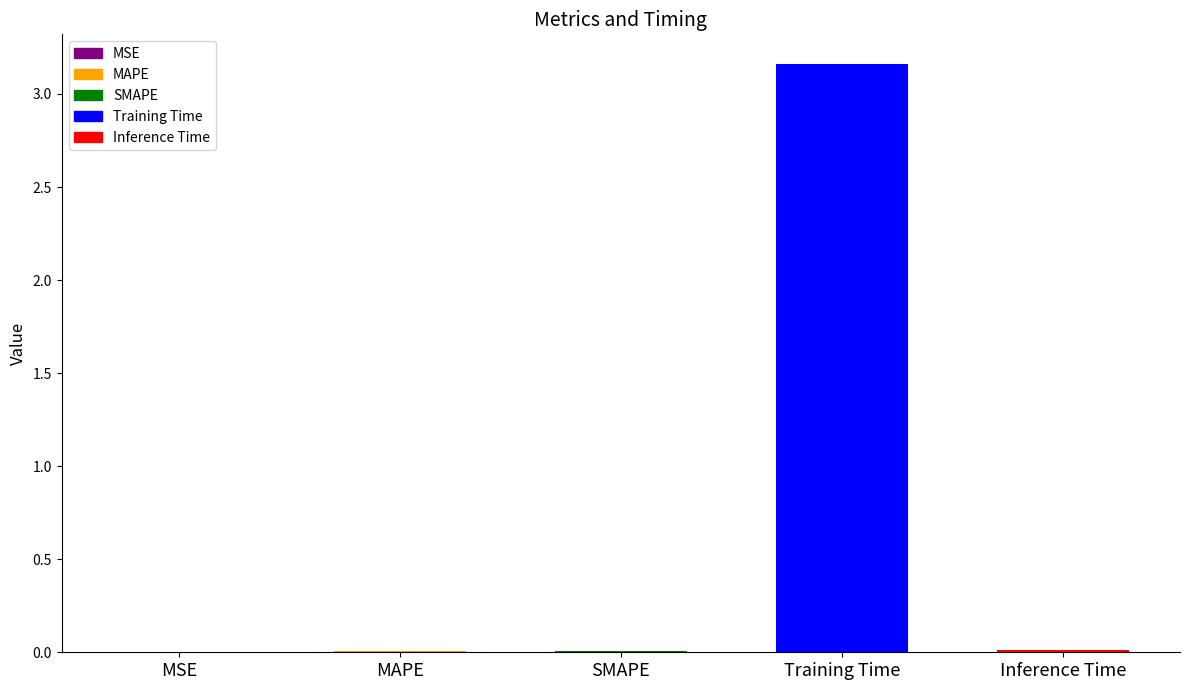

The value at MSE is 0.0. True or false?

True